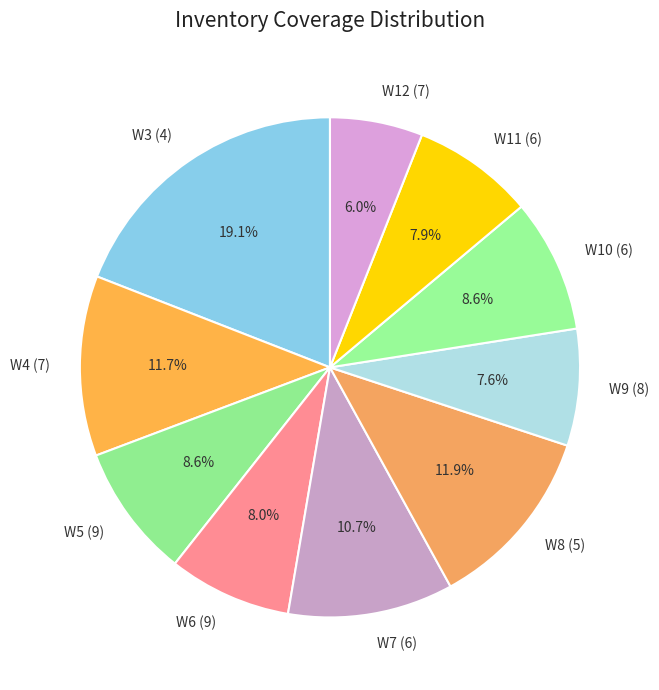

To the nearest percent, what is the average slice percentage?

10%